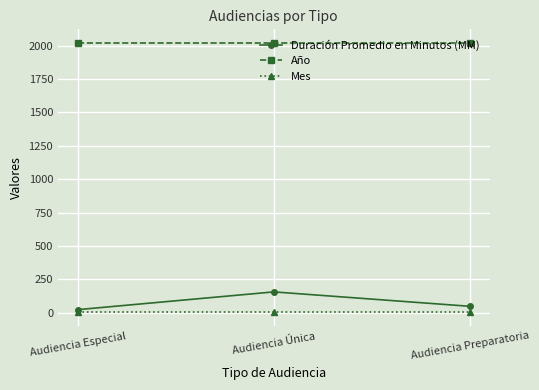

What position from the left is Audiencia Preparatoria?

3